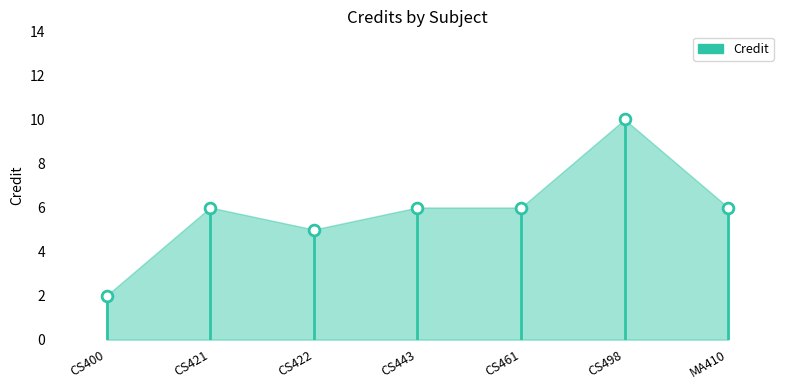

What is the average Y value?

6